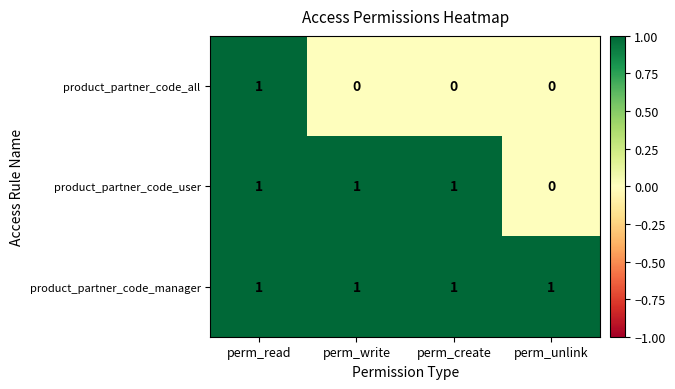

List the series in order of their overall mean, highest first.

product_partner_code_manager, product_partner_code_user, product_partner_code_all